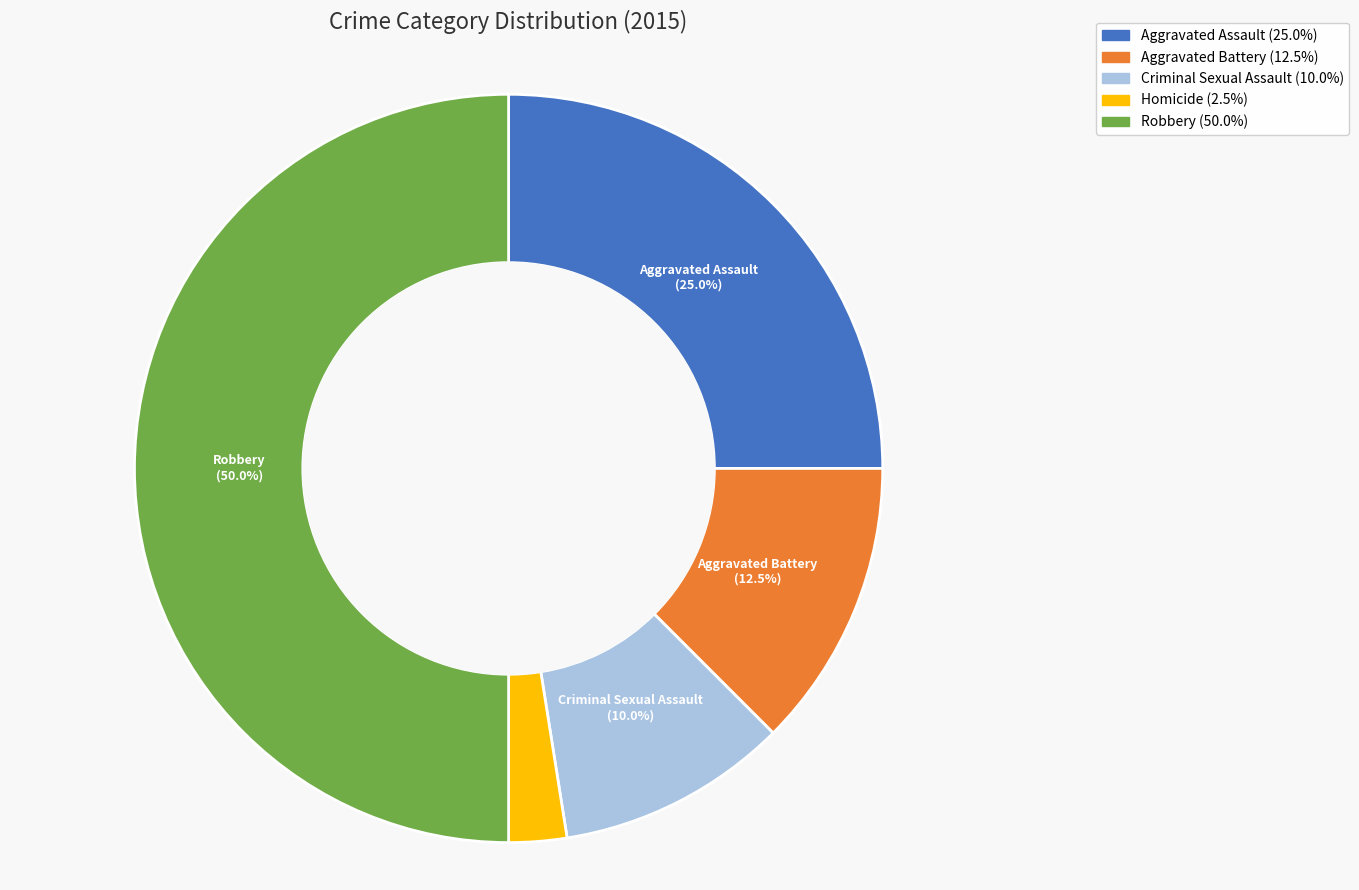

What percentage do Aggravated Assault and Criminal Sexual Assault together represent?

35.0%